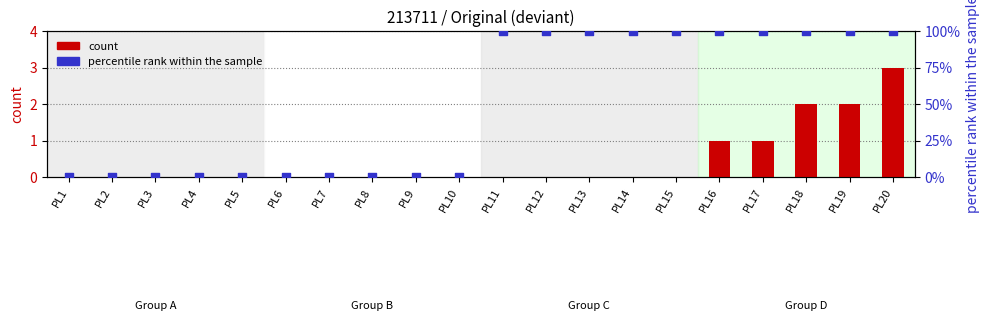

Which series reaches the minimum Y coordinate?

count